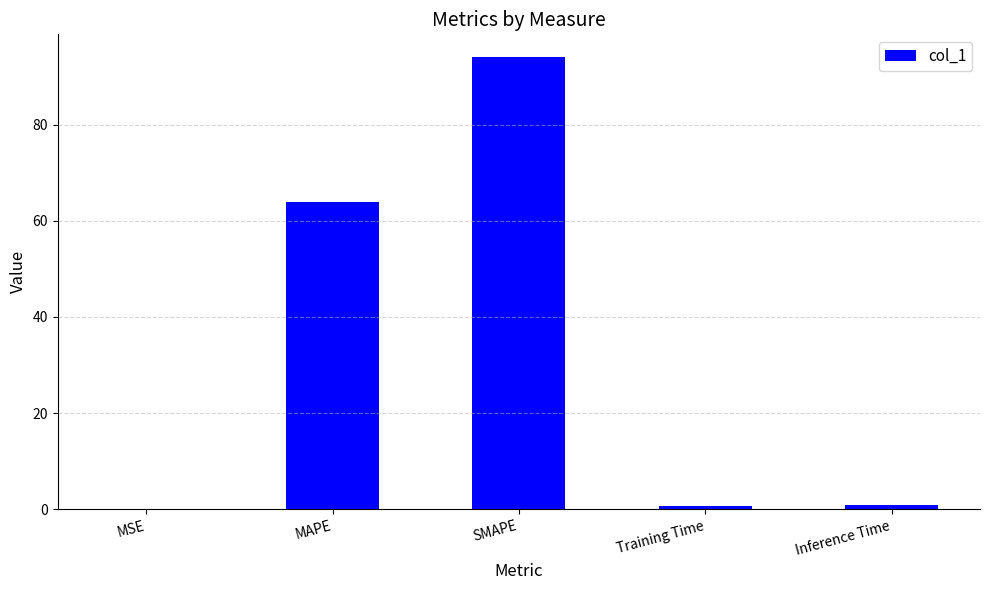

How many categories are shown in the chart?

5